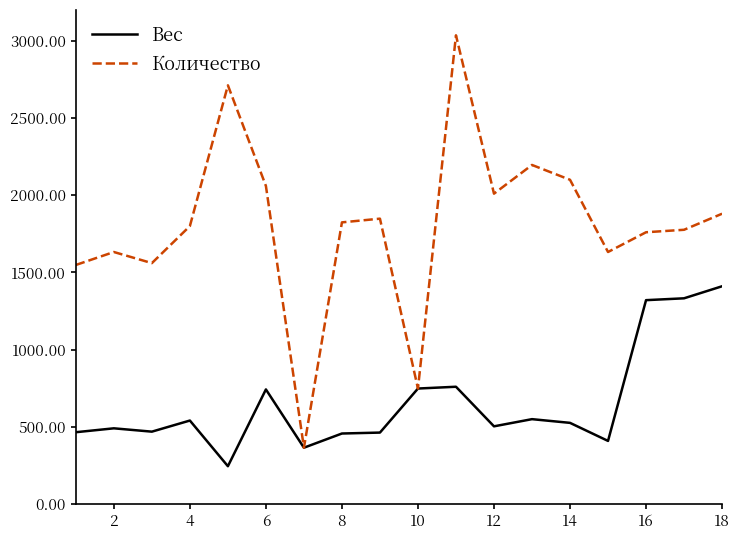

Rank the series by their average value, from highest to lowest.

Количество, Вес